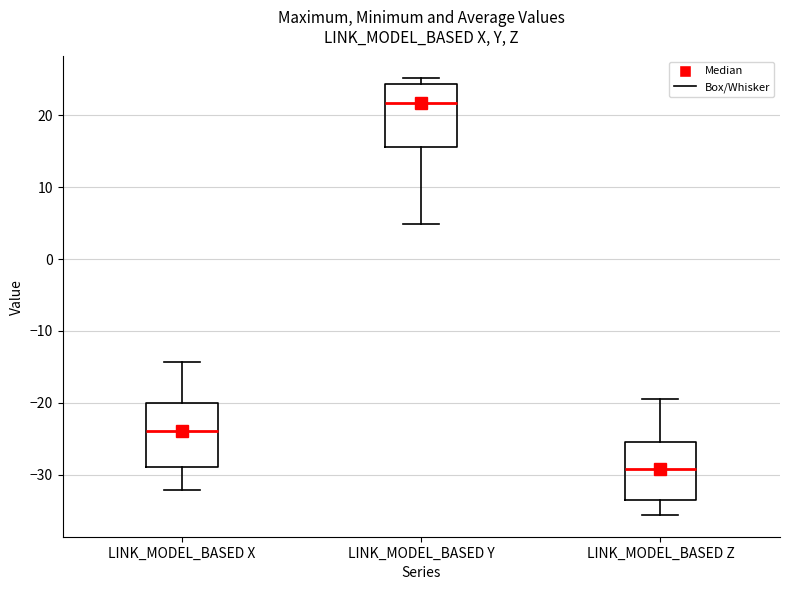

Reading left to right, read every box against the y-axis: the position of its median line, the range the box covers, and the ends of its whiskers. The values are not printed on the chart, so give them approximately, as read against the axis.

LINK_MODEL_BASED X: median -24, box -29 to -20, whiskers -32 to -14
LINK_MODEL_BASED Y: median 22, box 16 to 24, whiskers 5 to 25
LINK_MODEL_BASED Z: median -29, box -33 to -25, whiskers -36 to -20